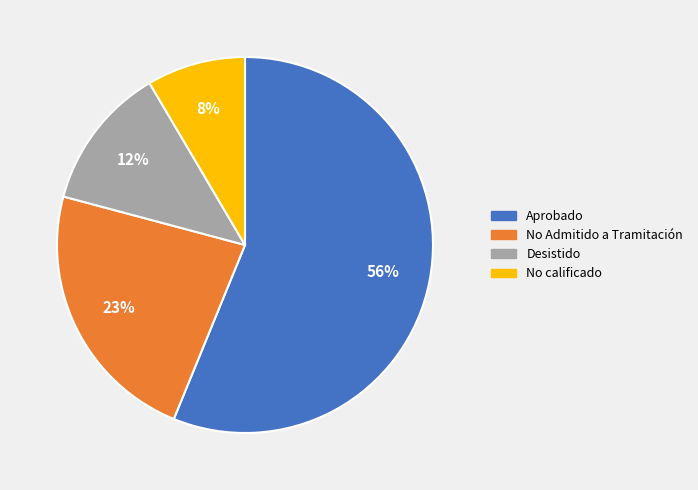

Is there a majority slice in this chart?

Yes